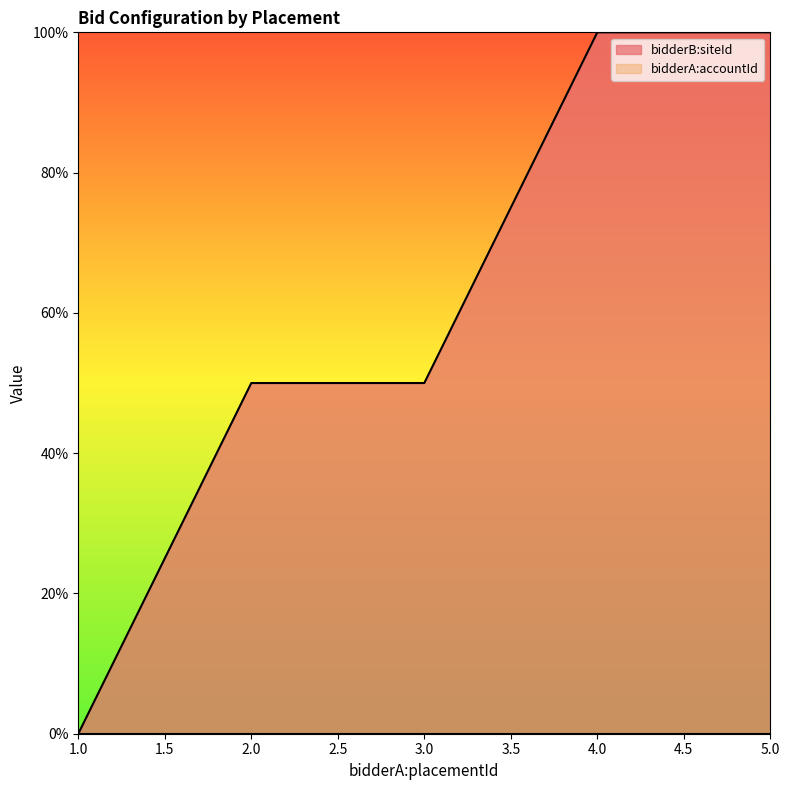

List the labels in order of value, largest first.

4, 5, 2, 3, 1